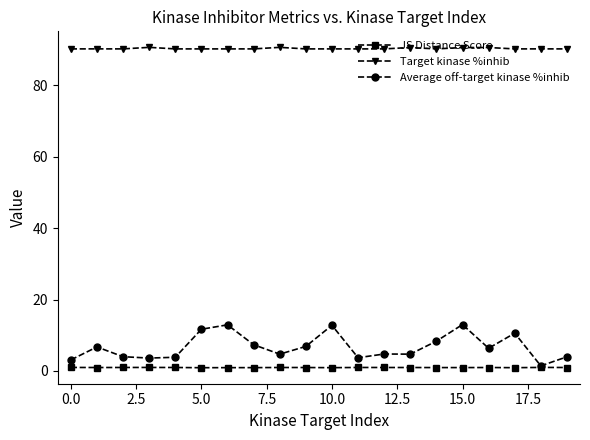

What is the value of the Target kinase %inhib point at the 3rd from the left?

90.1